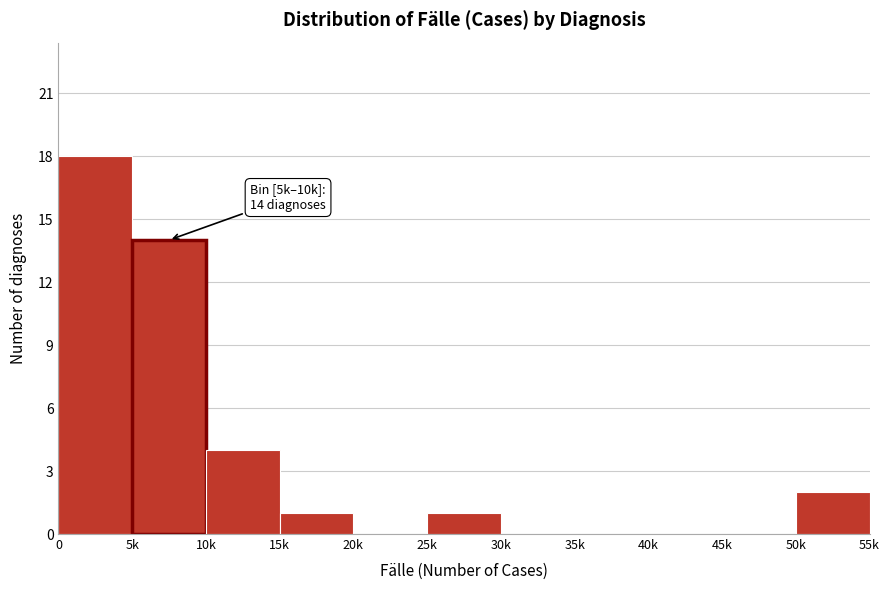

Reading left to right, extract all data points from this chart.

0=18	5k=14	10k=4	15k=1	20k=0	25k=1	30k=0	35k=0	40k=0	45k=0	50k=2